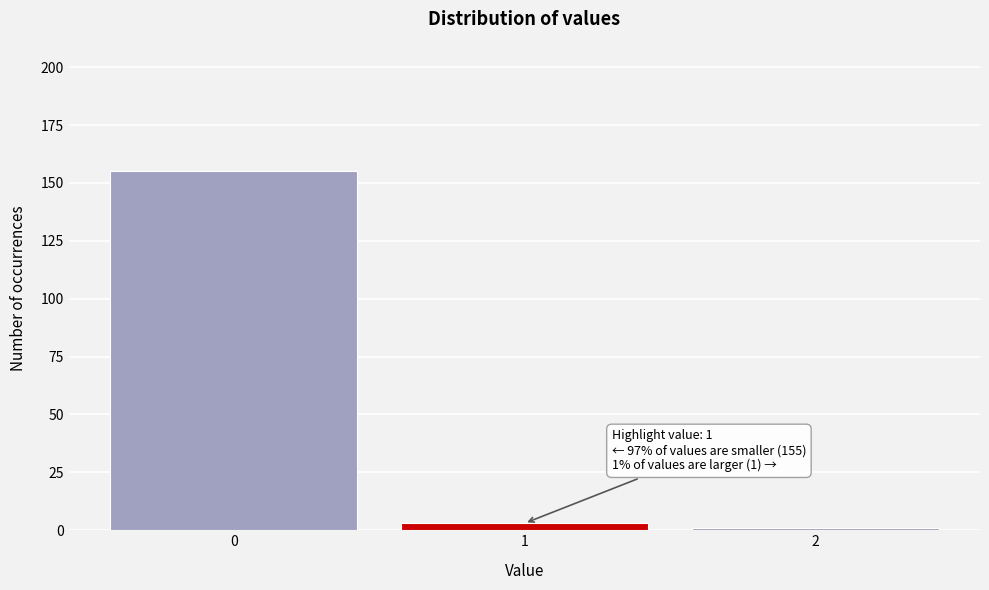

Reading right to left, transcribe all the data shown in this chart.

1	3	155